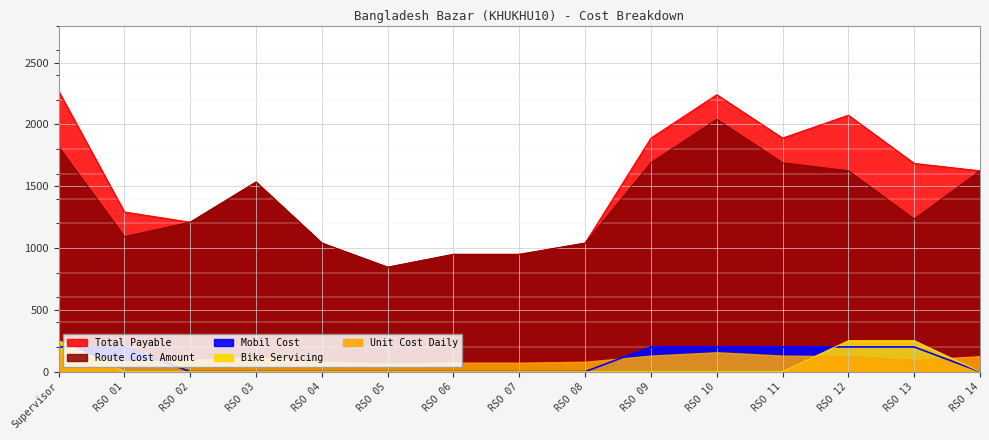

Which category has the lowest value across all series?

RSO 02